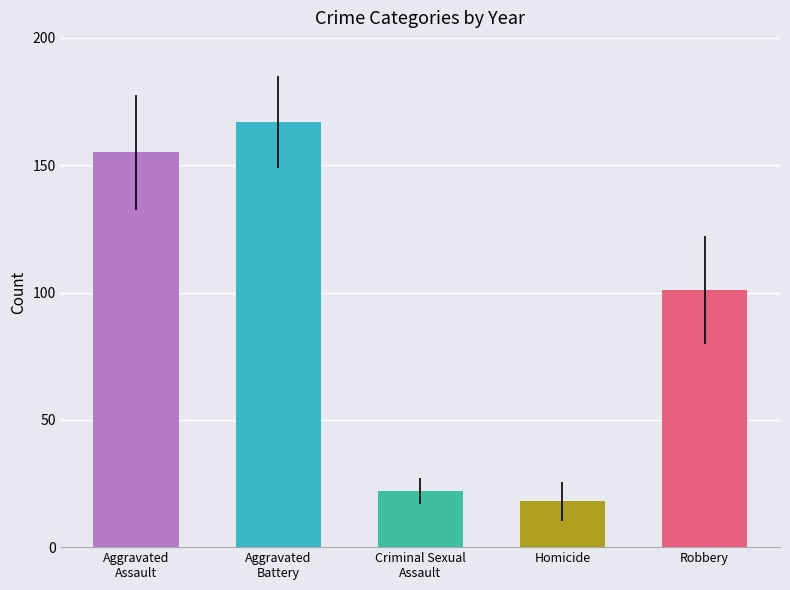

True or false: the data shows 101 at Robbery.

True